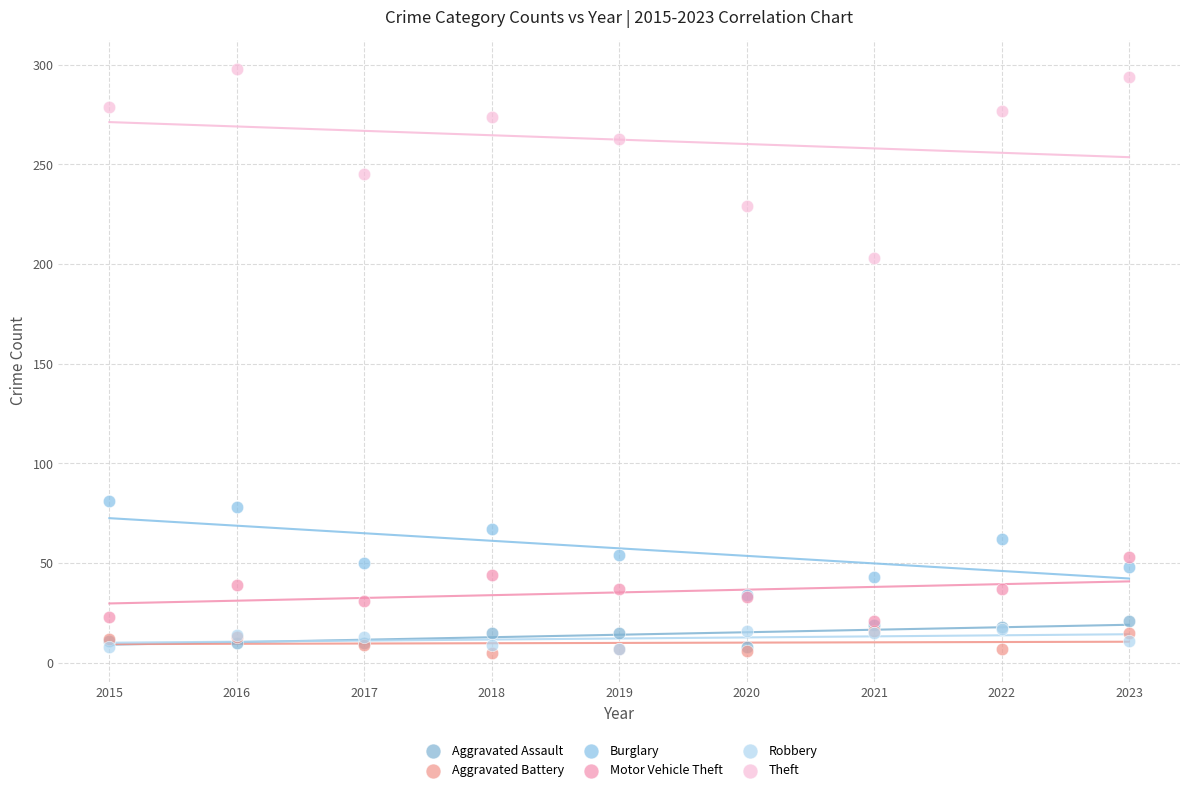

Across all series, what Y value is closest to 151?

203